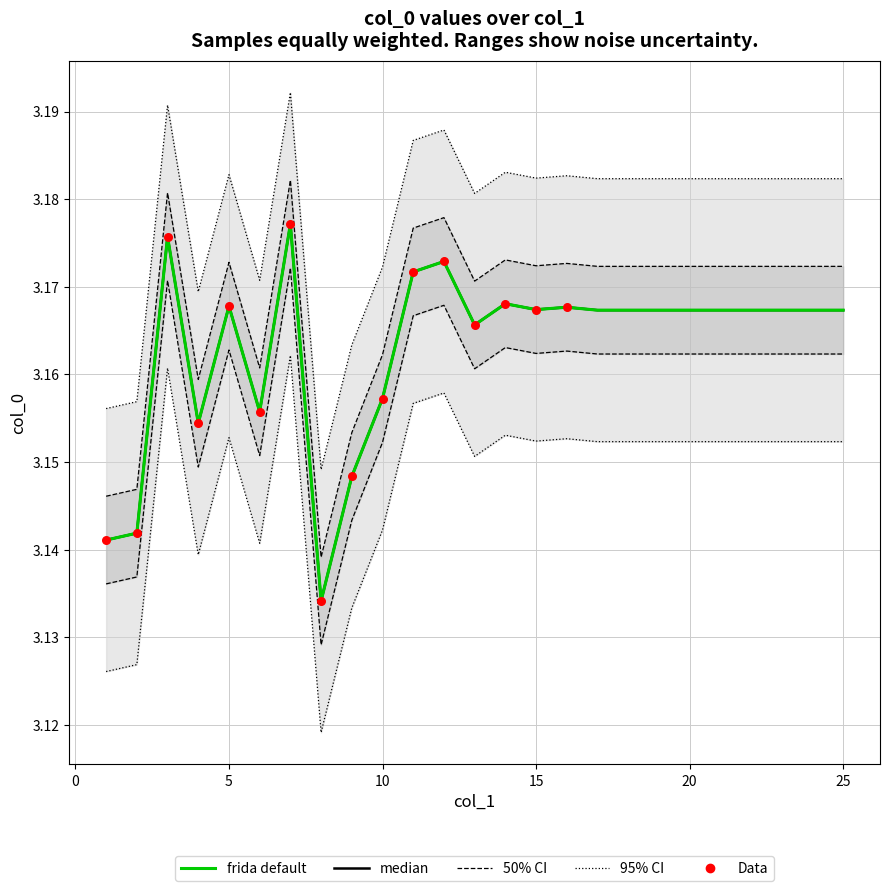

Between 9 and 23, which is larger?

23